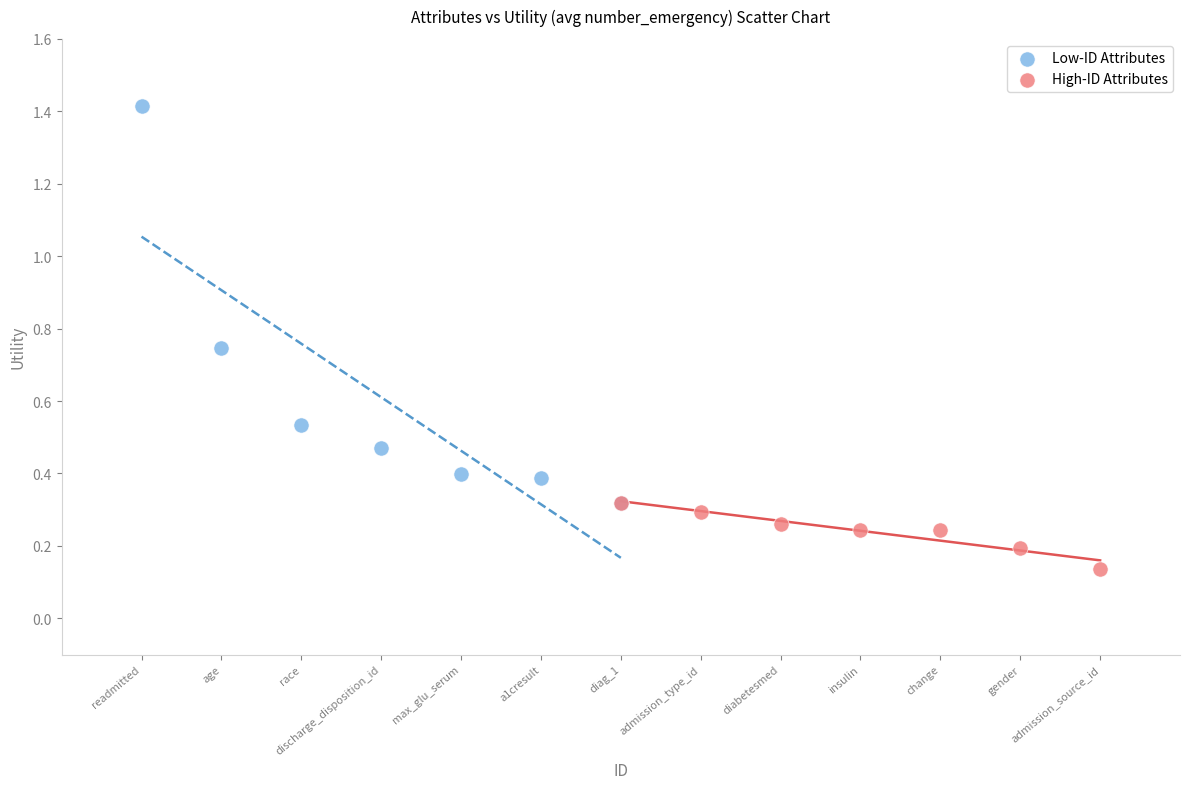

Which series reaches the maximum Y coordinate?

Low-ID Attributes